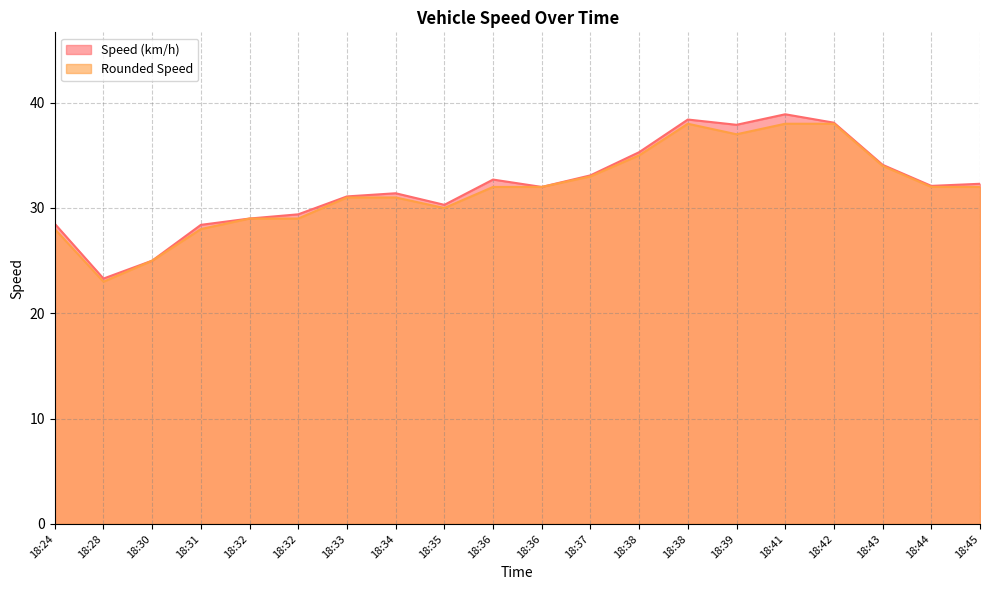

True or false: Speed (km/h) has more than 0 points higher than both neighbors.

True